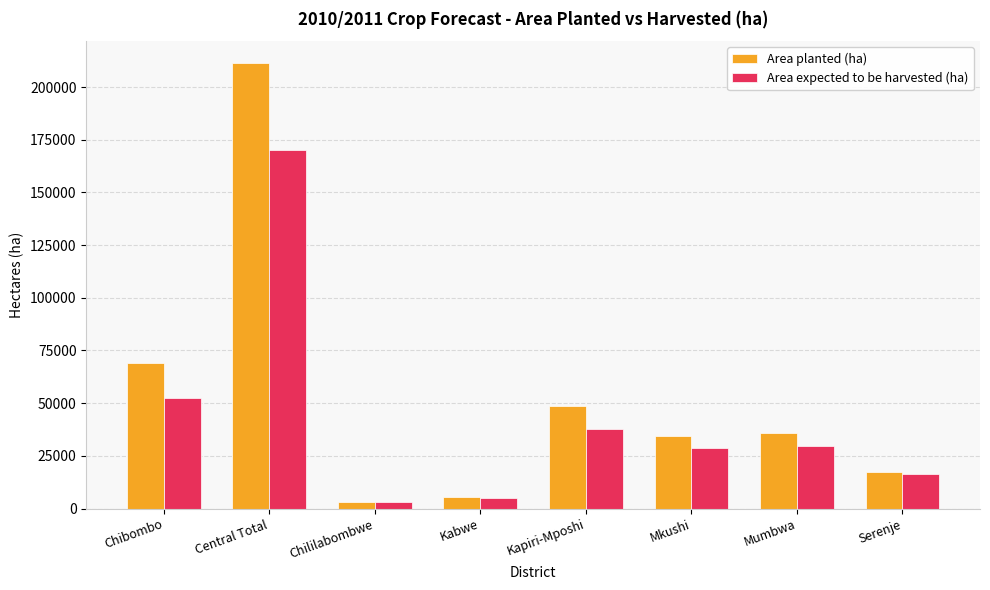

Rank the series at Chibombo from highest to lowest value.

Area planted (ha), Area expected to be harvested (ha)